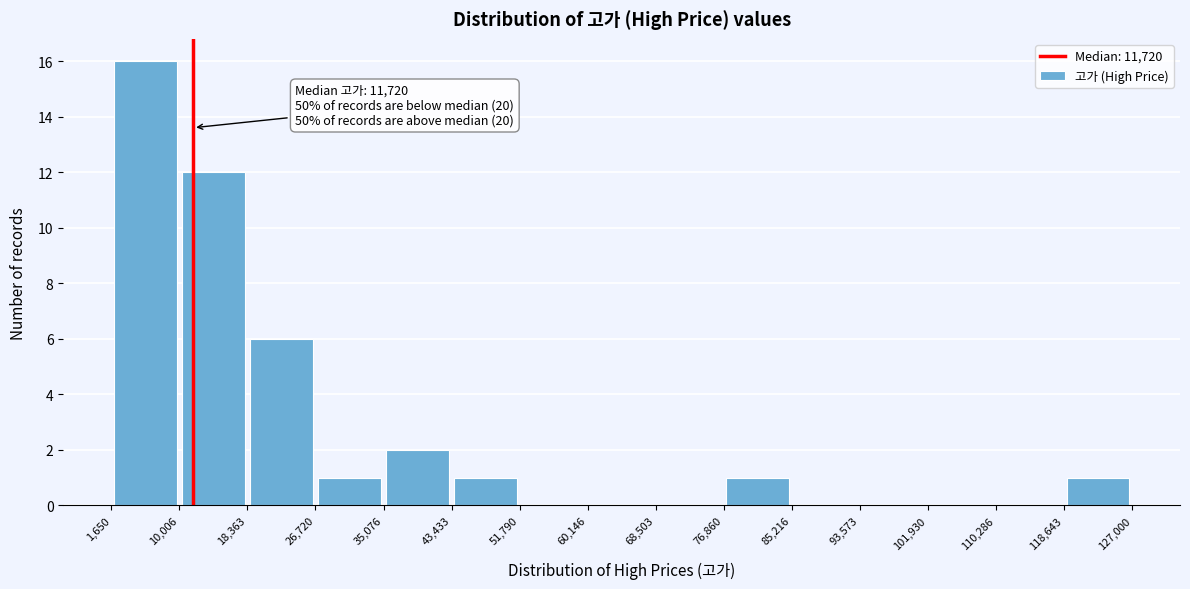

Which range on the x-axis has the tallest bar?

1,650 to 10,006